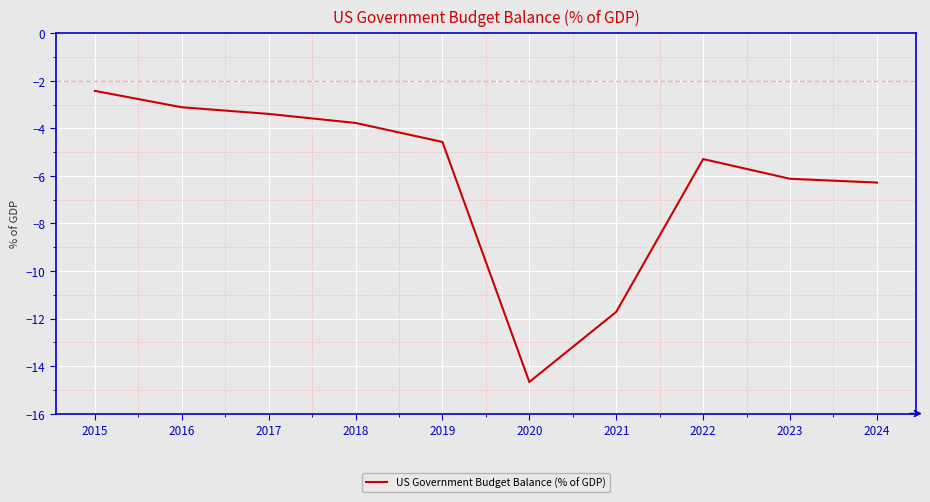

What is the change in value from 2017 to 2020?

-11.3